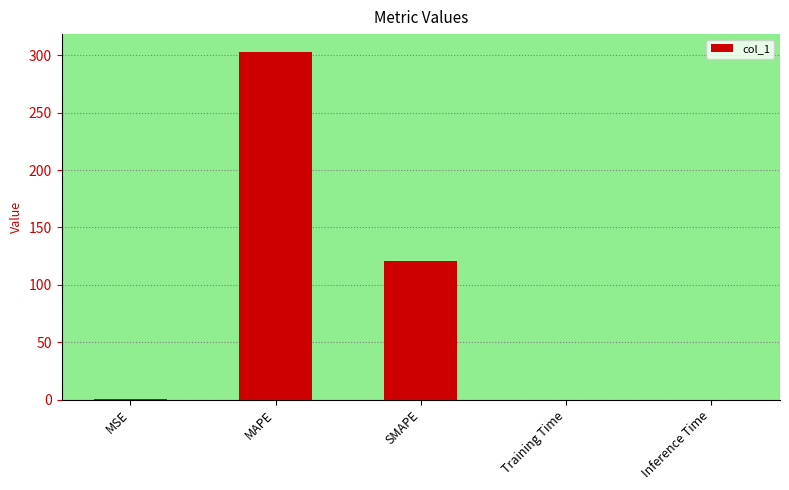

The chart shows a value of 72.8 at SMAPE. True or false?

False